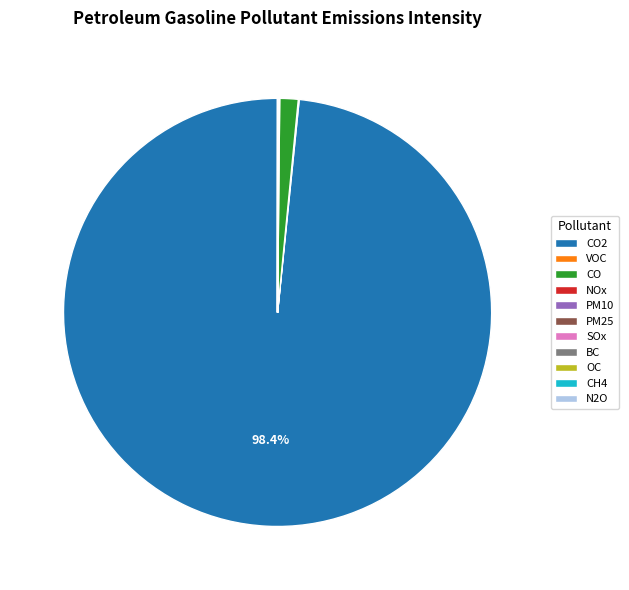

Which category accounts for the majority?

CO2